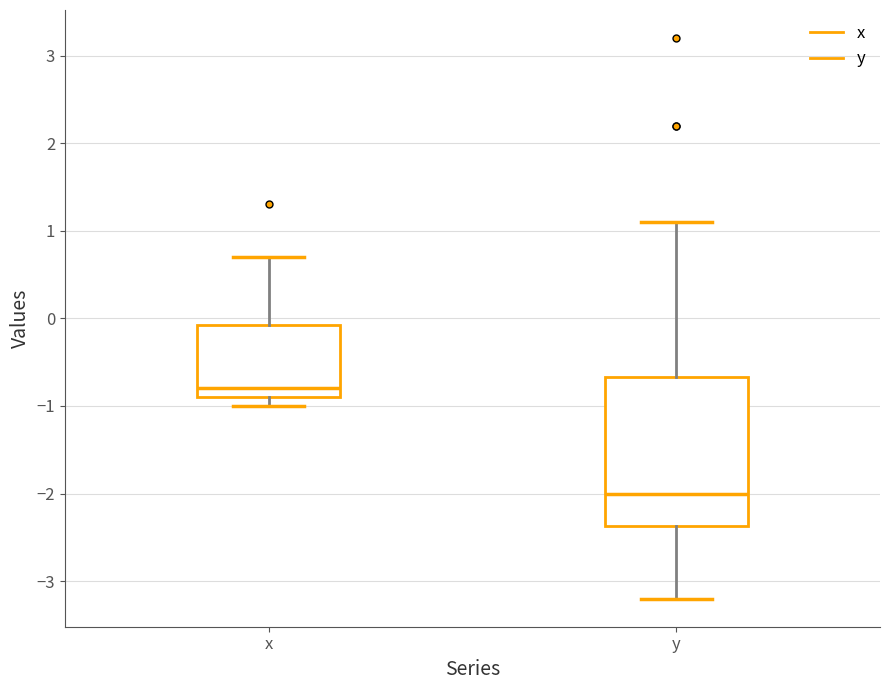

Reading left to right, transcribe this box plot: for each box, give where its median line is, the range the box spans, and where its two whiskers end, as read against the y-axis. The values are not printed on the chart, so give them approximately, as read against the axis.

x: median -0.8, box -0.9 to -0.1, whiskers -1.0 to 0.7
y: median -2.0, box -2.4 to -0.7, whiskers -3.2 to 1.1